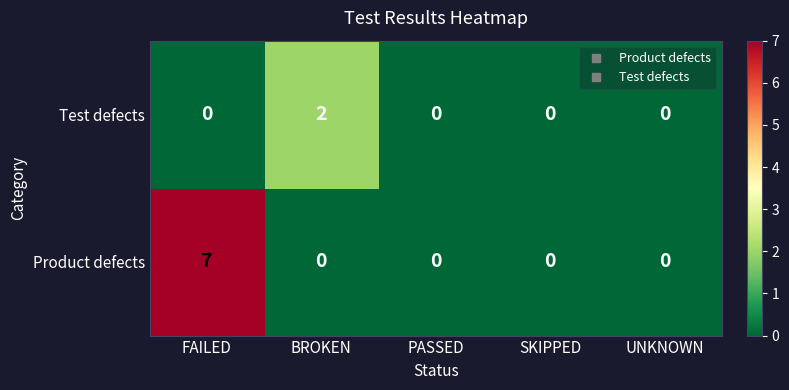

How many data points in Test defects are above 0?

1